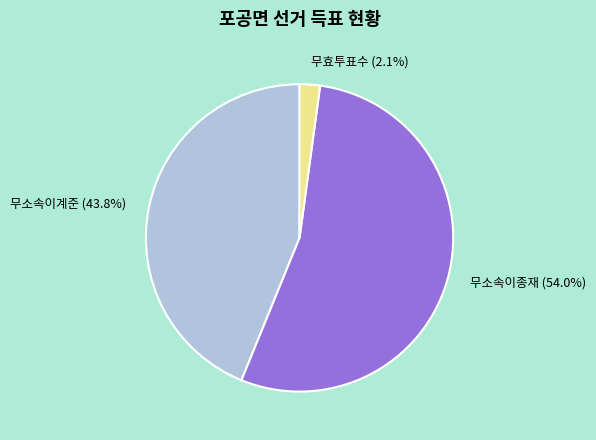

What is the largest slice in the pie chart?

무소속이종재